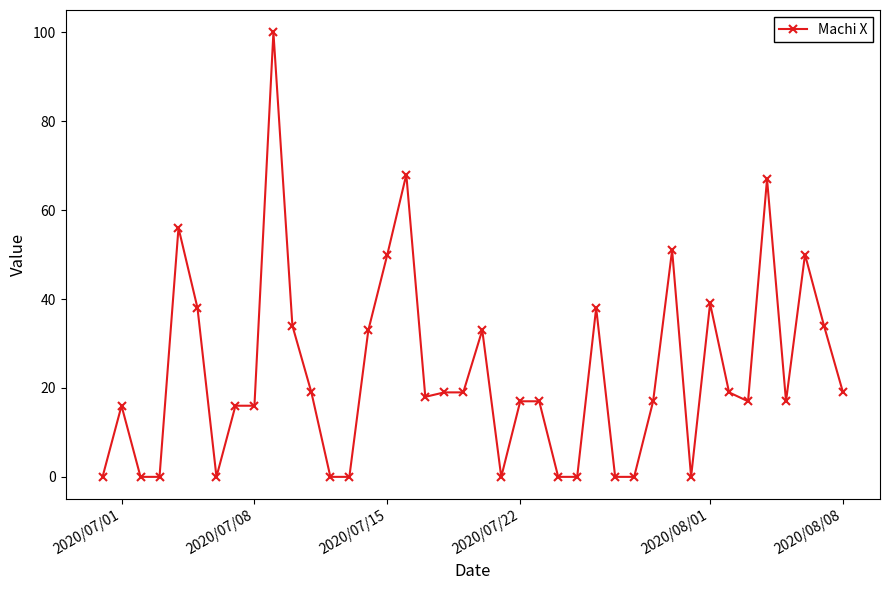

Count the number of data series in this chart.

1